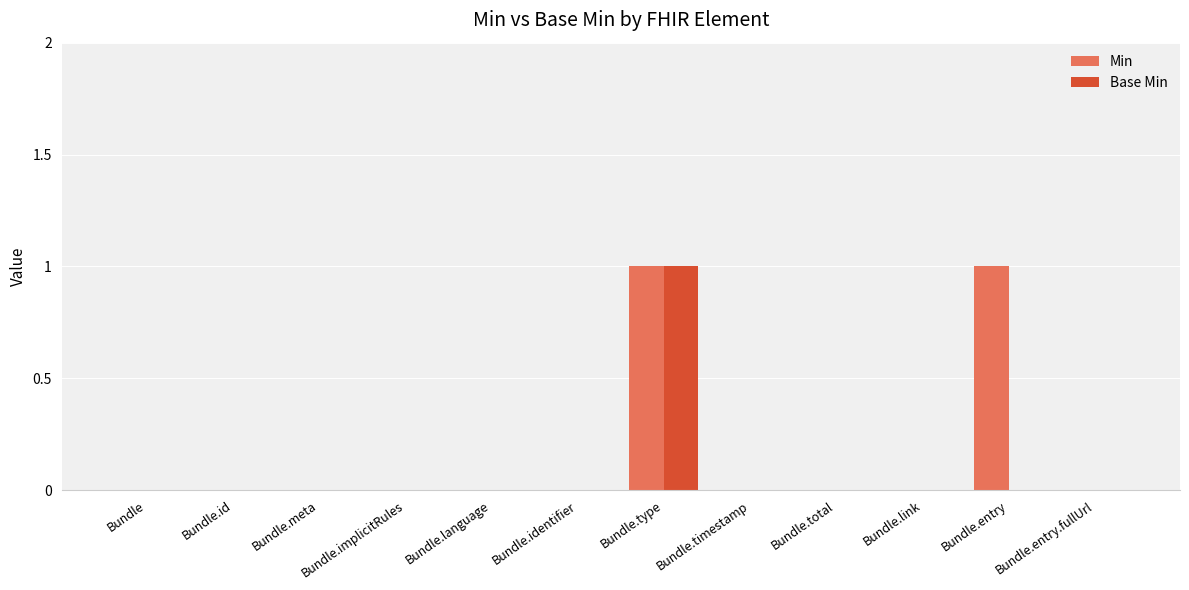

Is it true that Base Min equals 0 at Bundle?

True